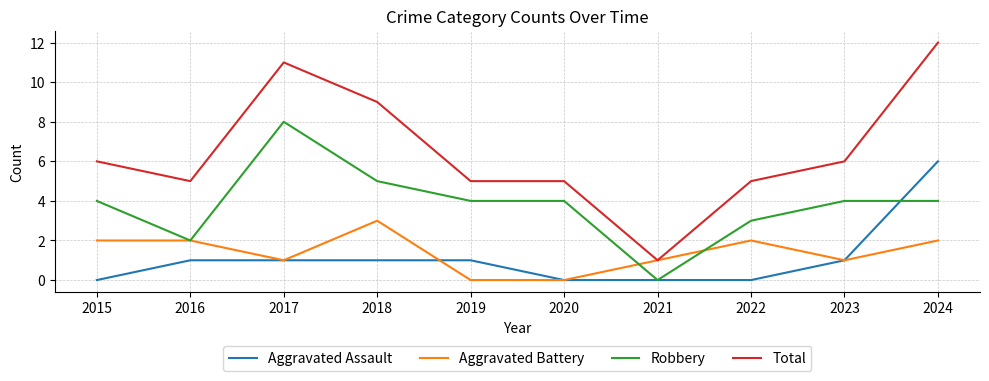

Reading left to right, transcribe all the data shown in this chart.

Aggravated Assault: 2015=0	2016=1	2017=1	2018=1	2019=1	2020=0	2021=0	2022=0	2023=1	2024=6
Aggravated Battery: 2015=2	2016=2	2017=1	2018=3	2019=0	2020=0	2021=1	2022=2	2023=1	2024=2
Robbery: 2015=4	2016=2	2017=8	2018=5	2019=4	2020=4	2021=0	2022=3	2023=4	2024=4
Total: 2015=6	2016=5	2017=11	2018=9	2019=5	2020=5	2021=1	2022=5	2023=6	2024=12